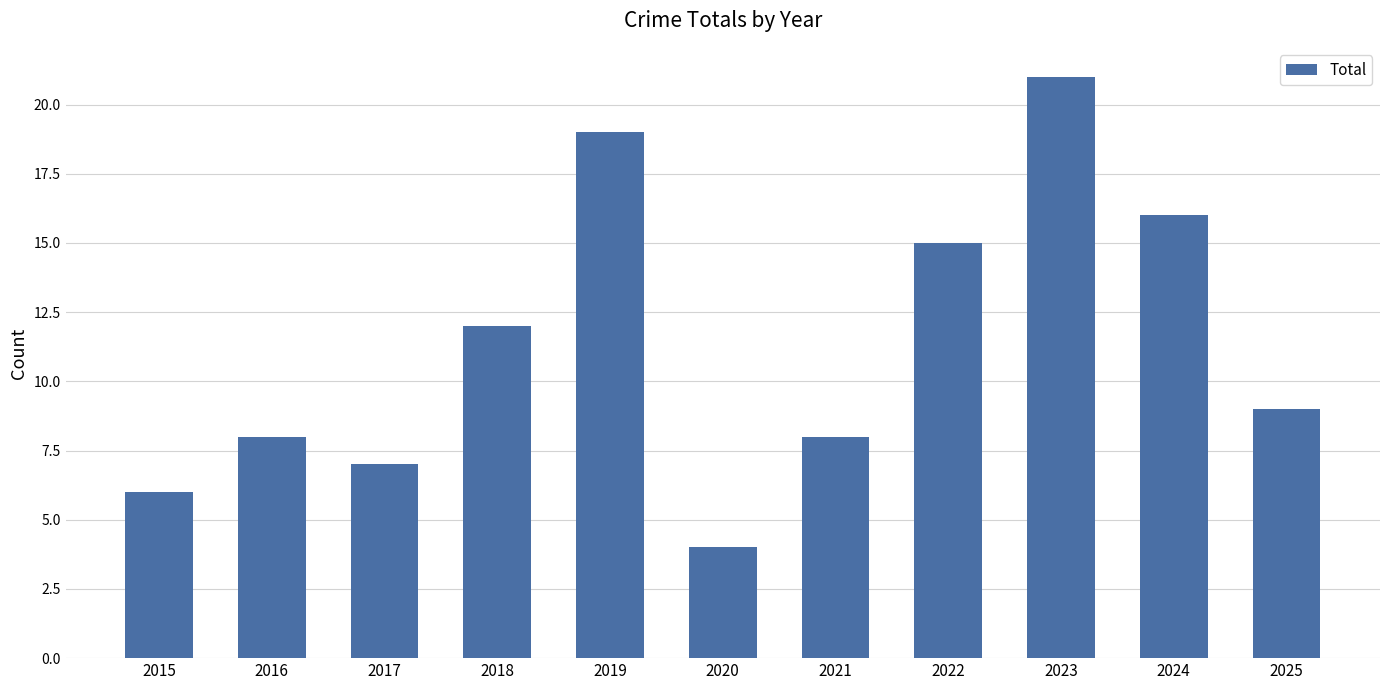

Where is the data nearest to the value 12?

2018